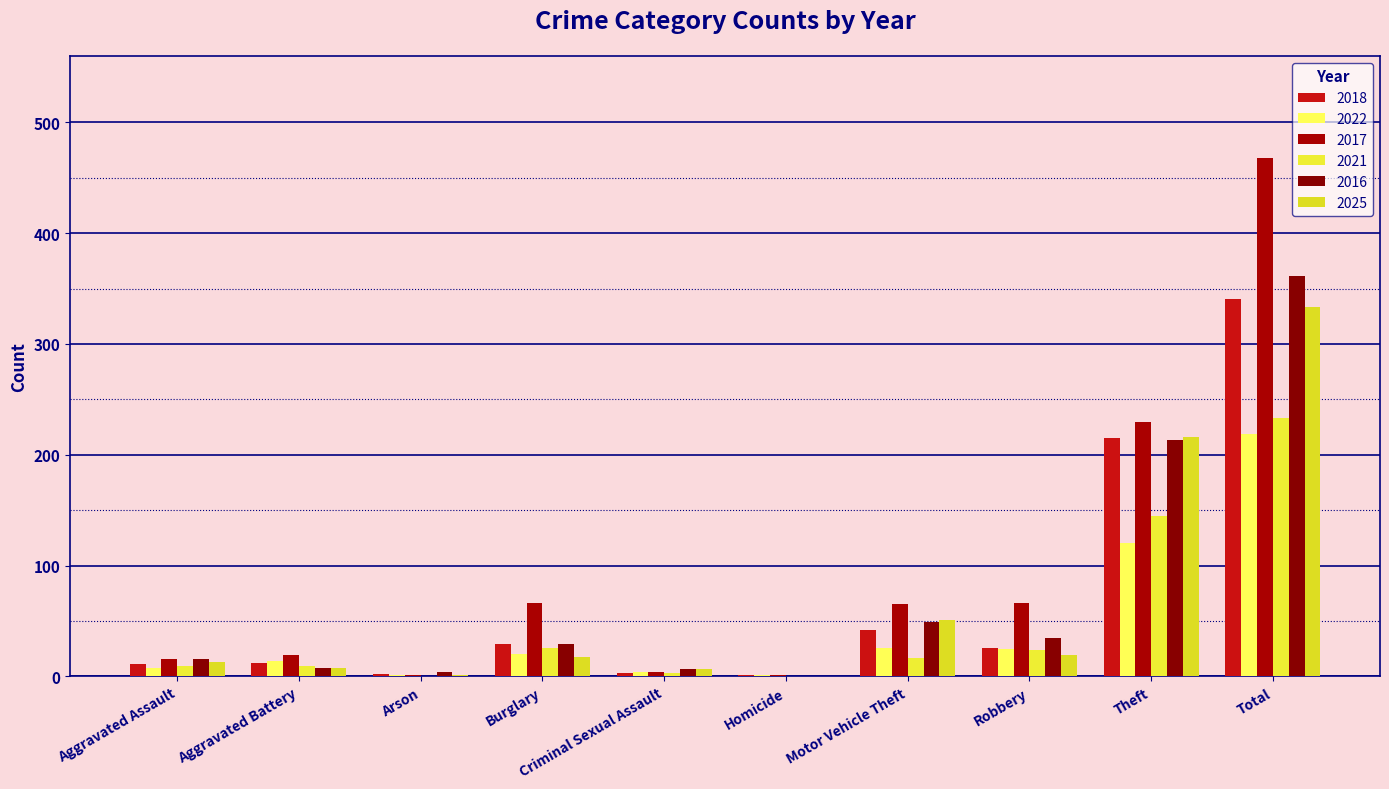

How many groups of bars are there?

10